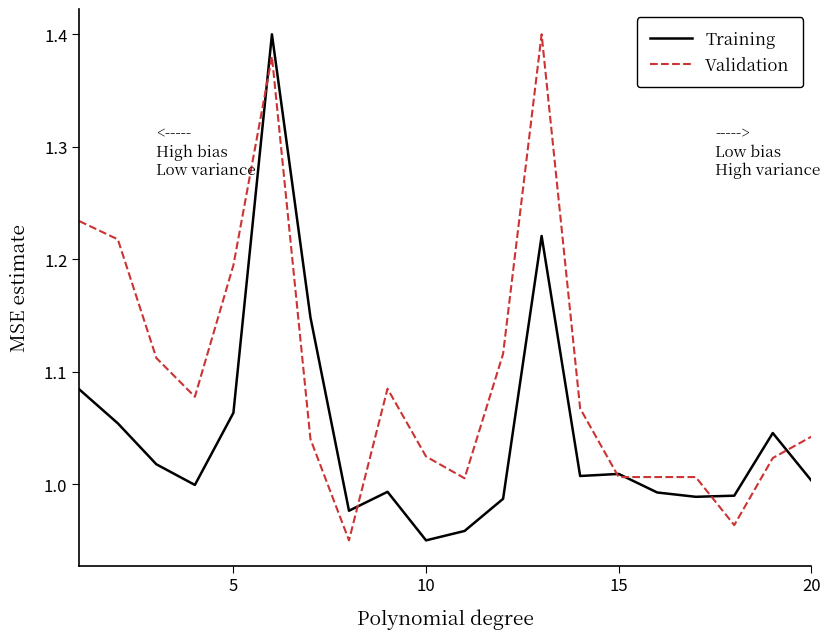

List the series in order of their overall mean, highest first.

Validation, Training